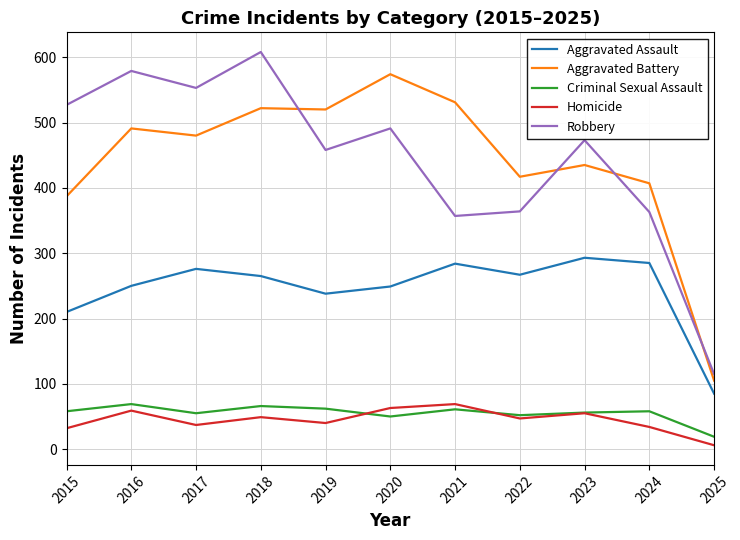

How many interior local peaks does the Robbery series have?

4